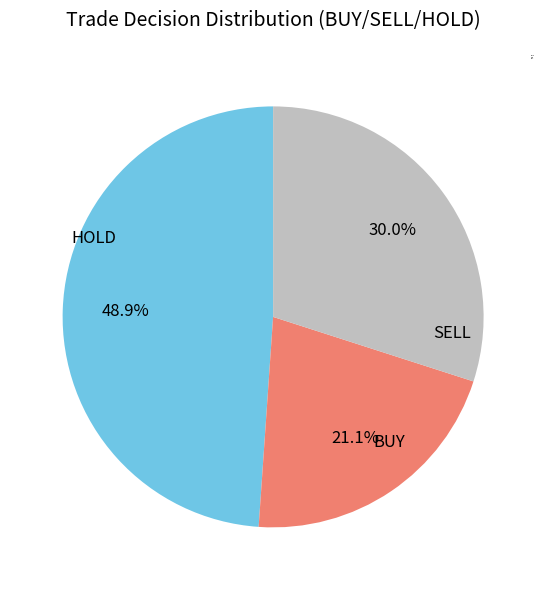

What is the largest slice in the pie chart?

HOLD